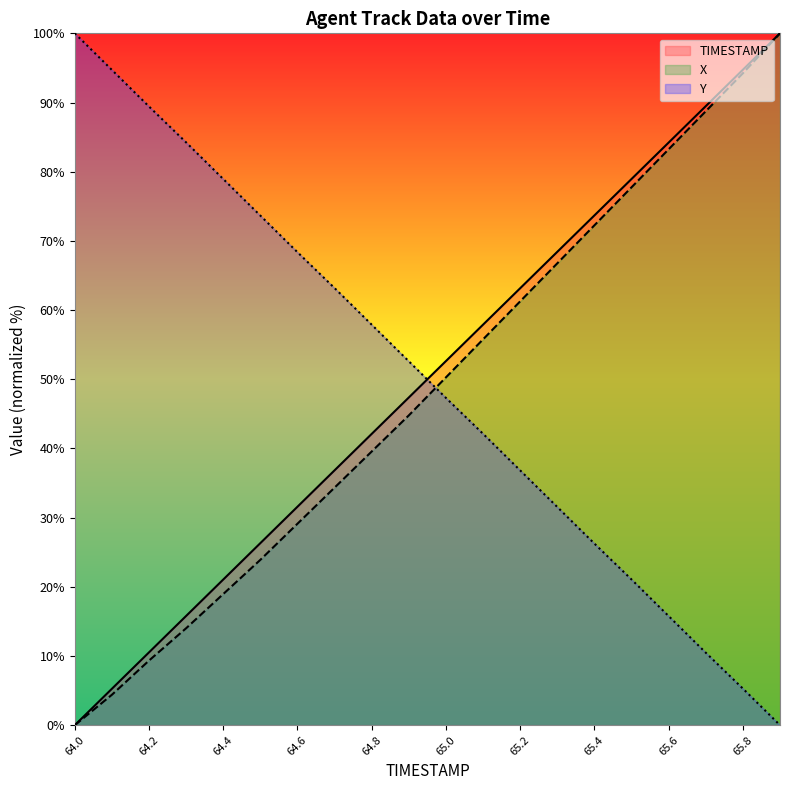

Rank the series at 65.3 from highest to lowest value.

TIMESTAMP, X, Y